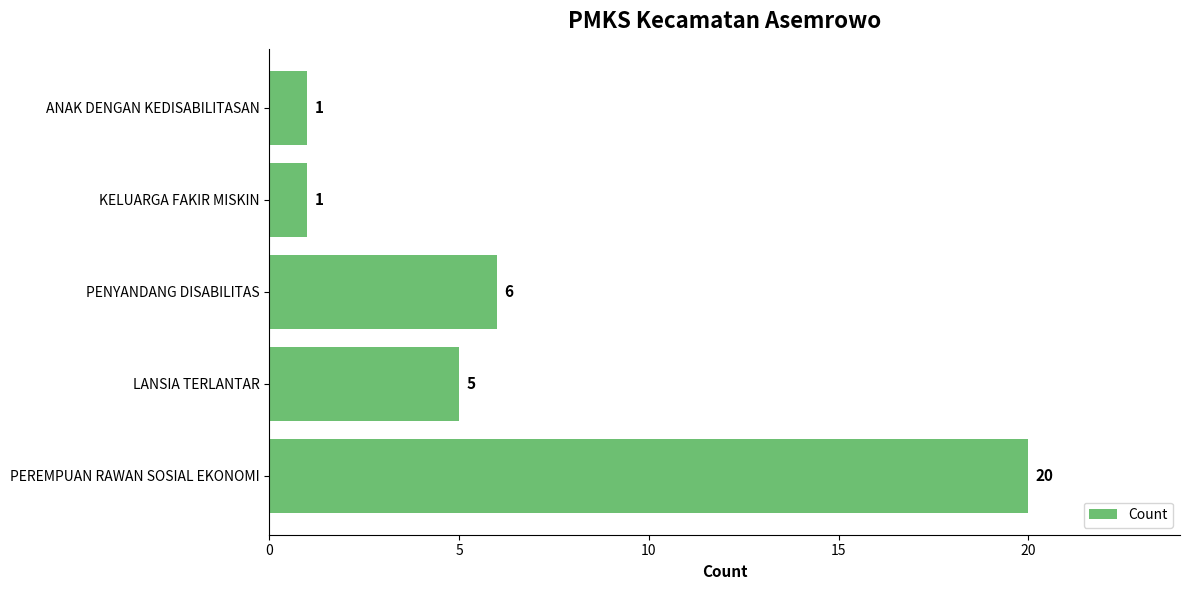

What is the maximum value shown in the chart?

20